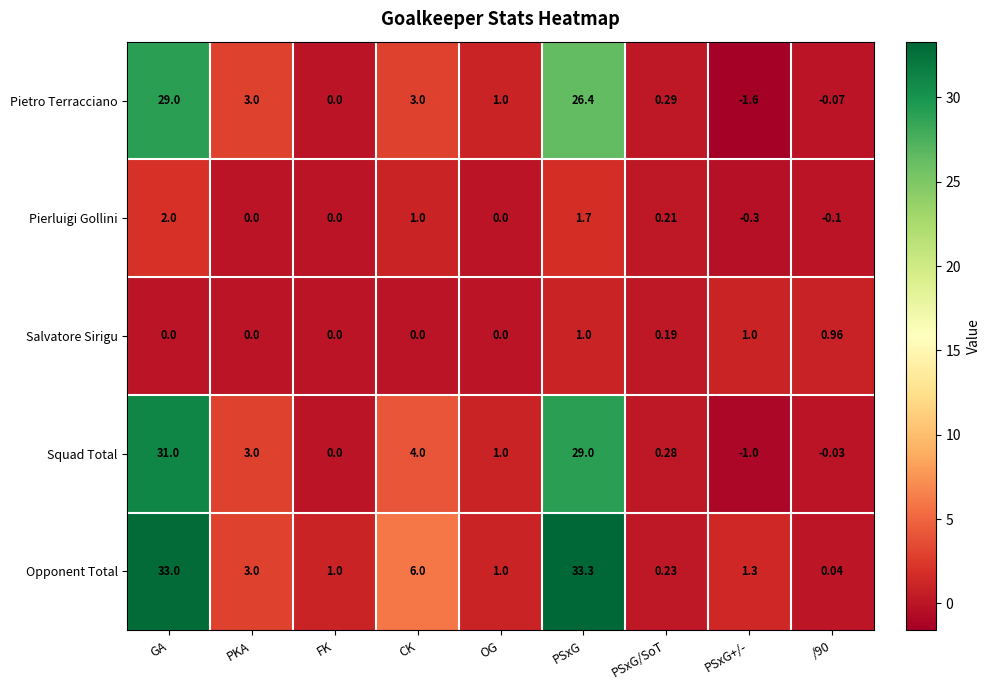

At which category does the chart reach its peak across all series?

PSxG